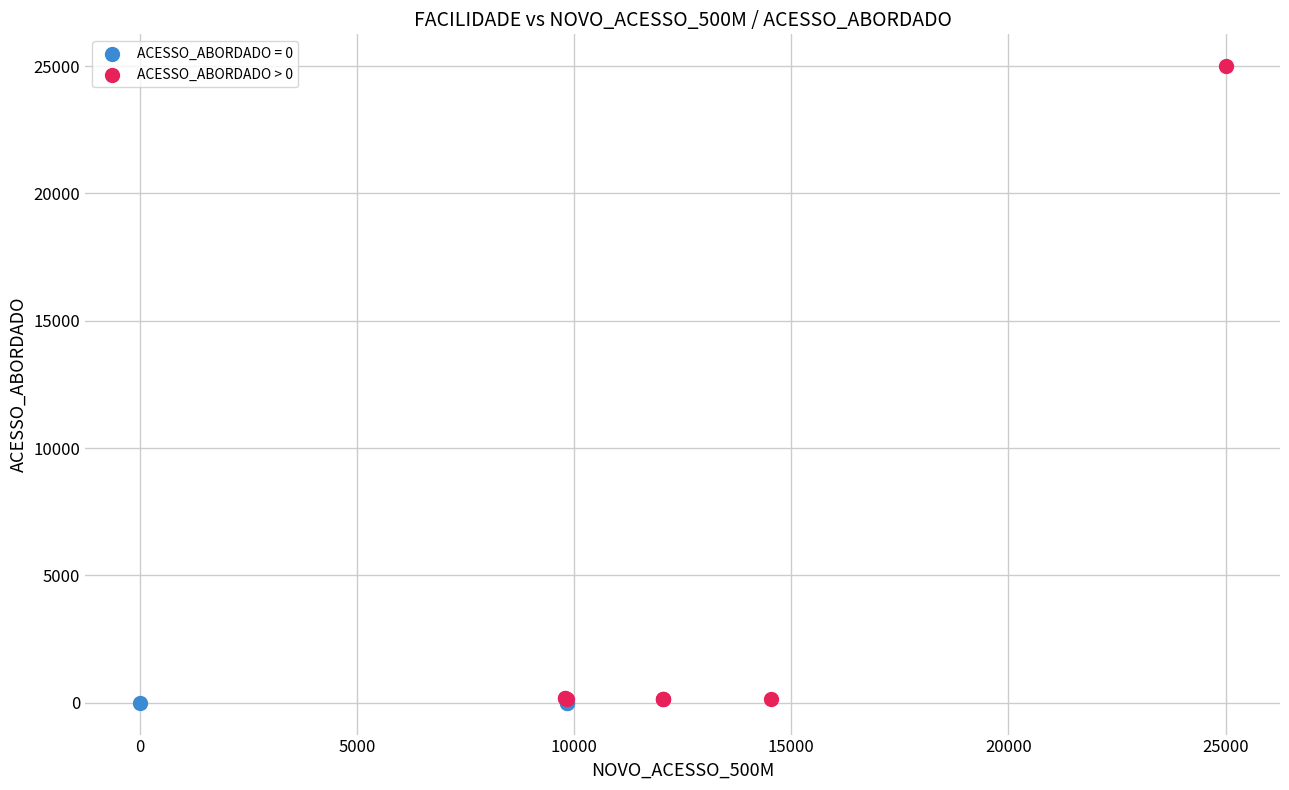

Which series contains the highest Y value?

ACESSO_ABORDADO > 0